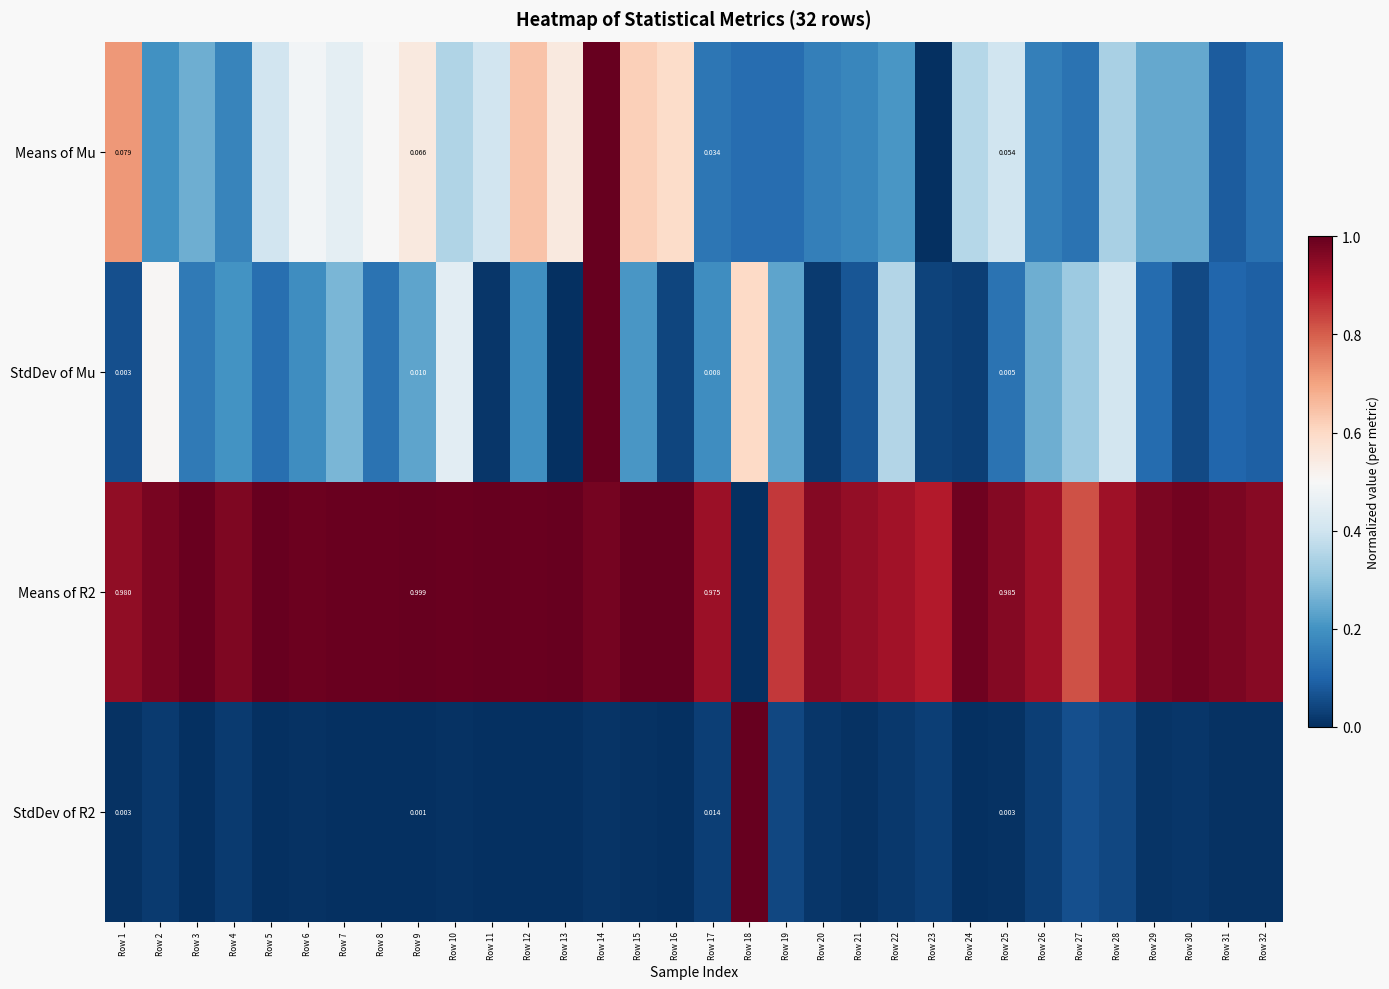

True or false: Means of R2 has a value of 0.4 at Row 31.

False